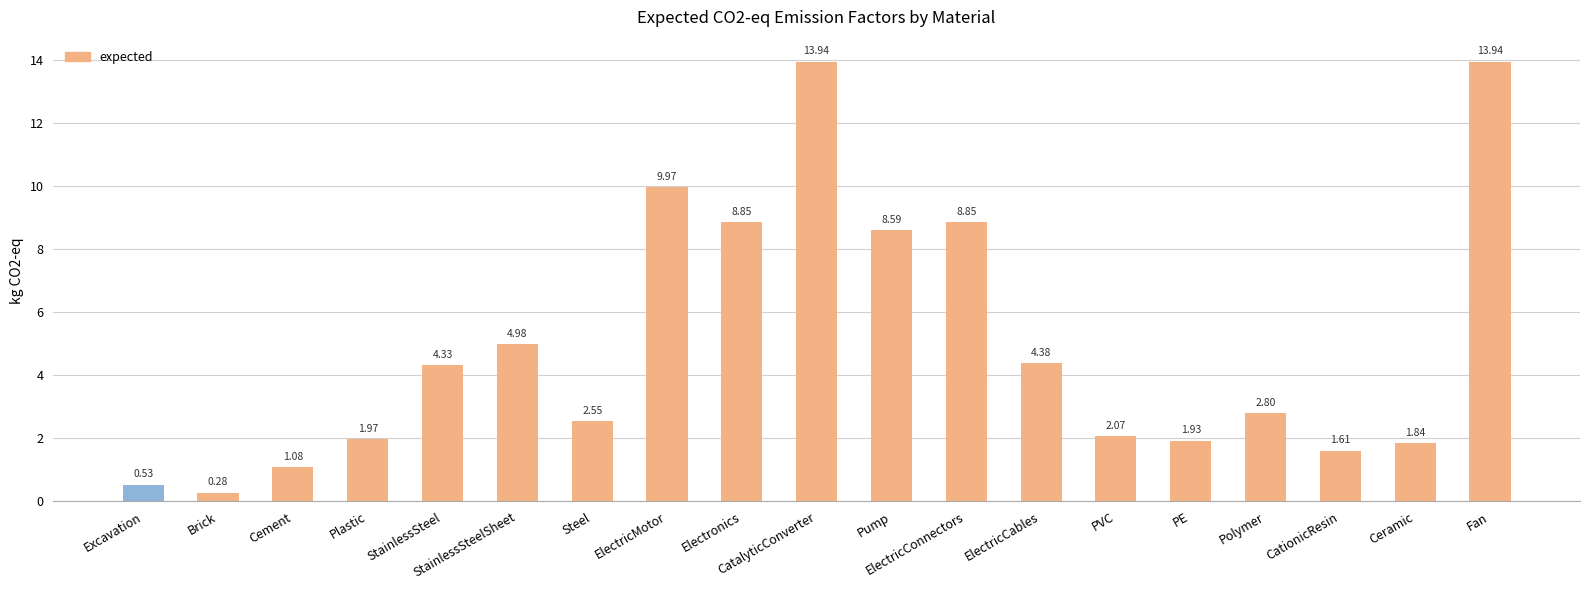

How many bars are there in total?

19